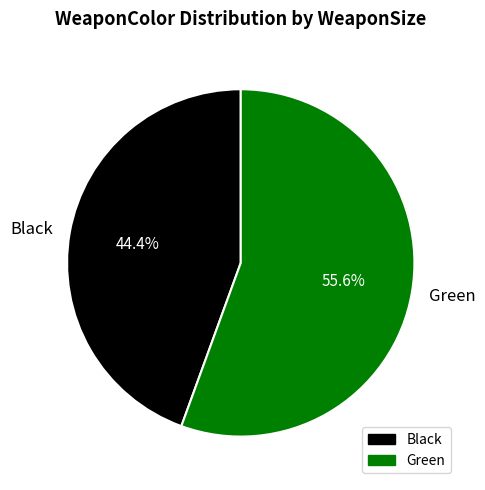

Rank the categories by value from lowest to highest.

Black, Green